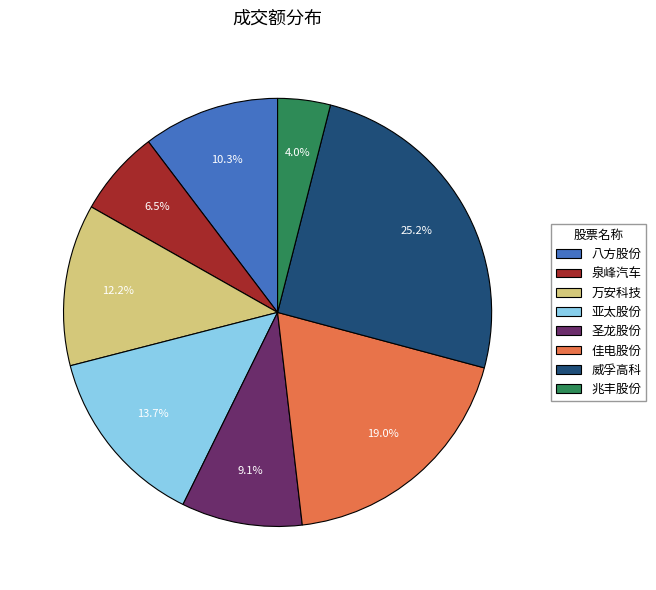

The 佳电股份 slice represents 19% of the pie. True or false?

True